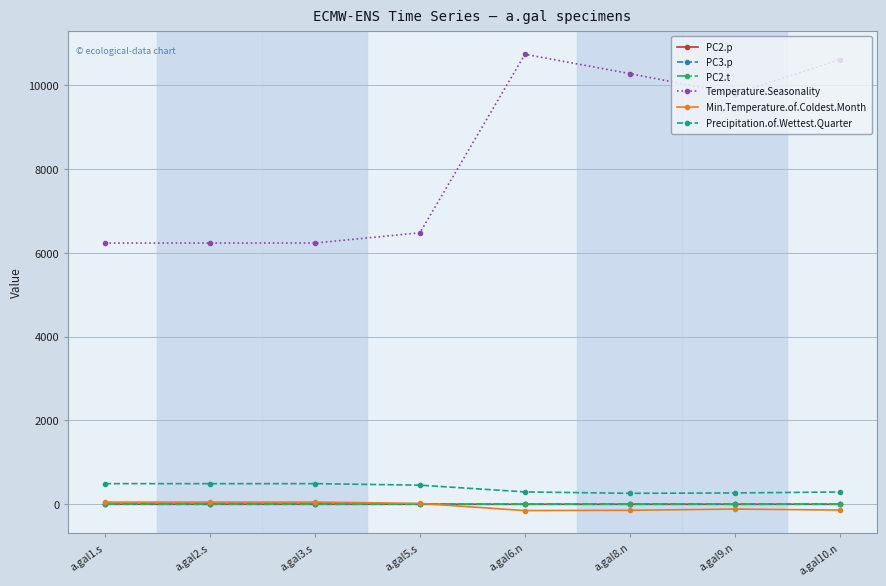

What position from the right is a.gal9.n?

2